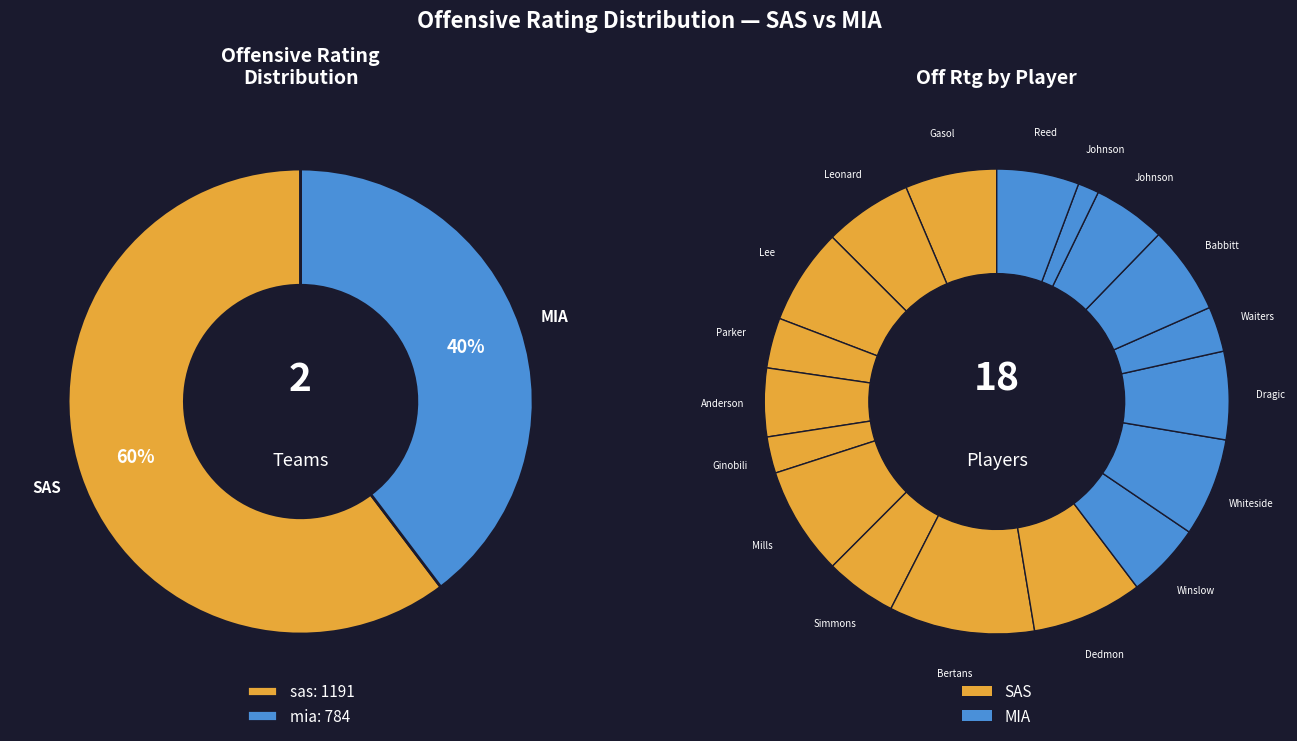

How many segments does this pie chart have?

18